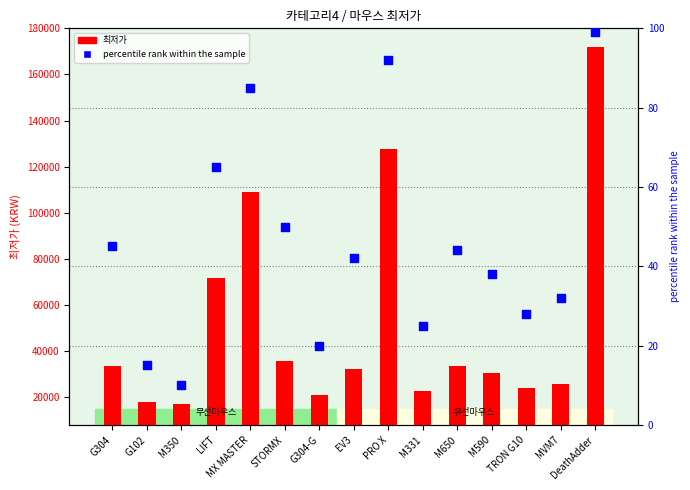

Is the value of percentile rank within the sample at M590 greater than the value of 최저가 at PRO X?

No